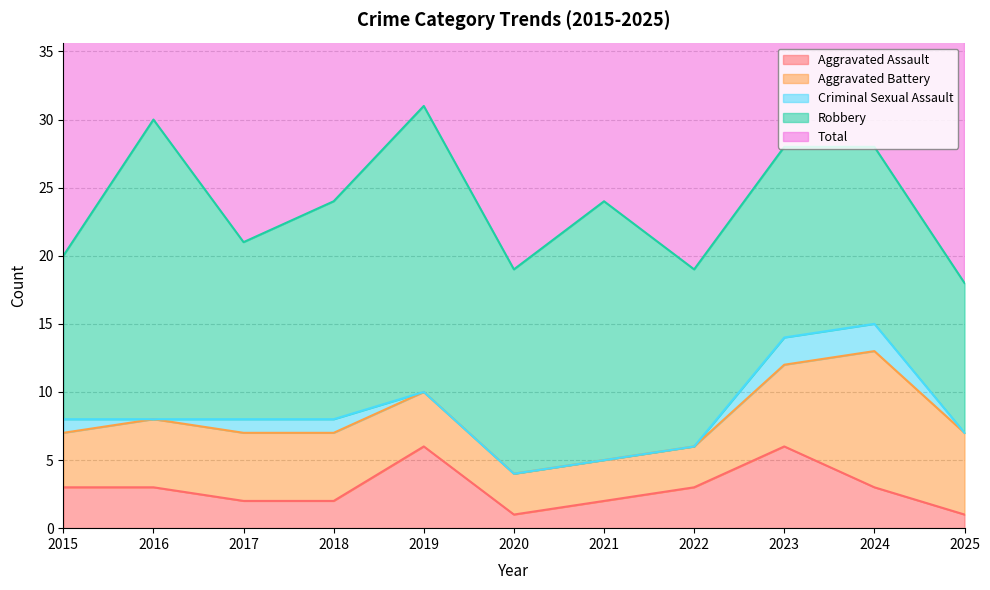

Rank the series by their maximum value, from lowest to highest.

Criminal Sexual Assault, Aggravated Assault, Aggravated Battery, Robbery, Total